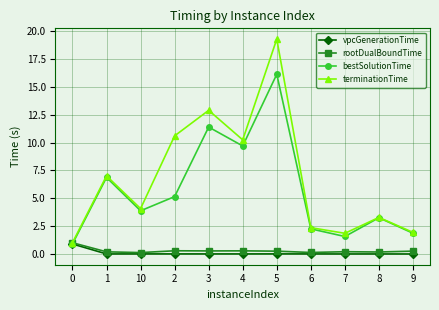

The value of terminationTime at 8 is 3.3. True or false?

True